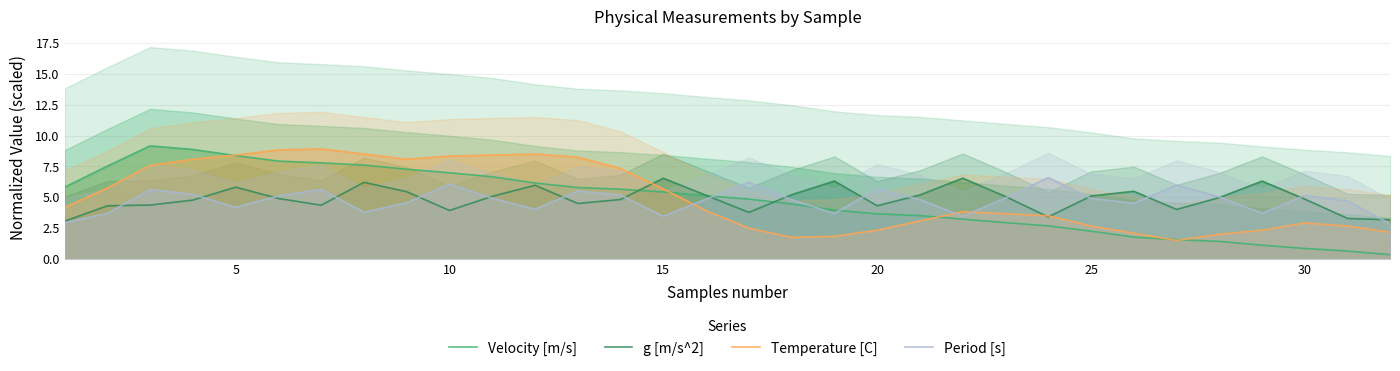

True or false: Temperature [C] has a value of 7.4 at 15.

False